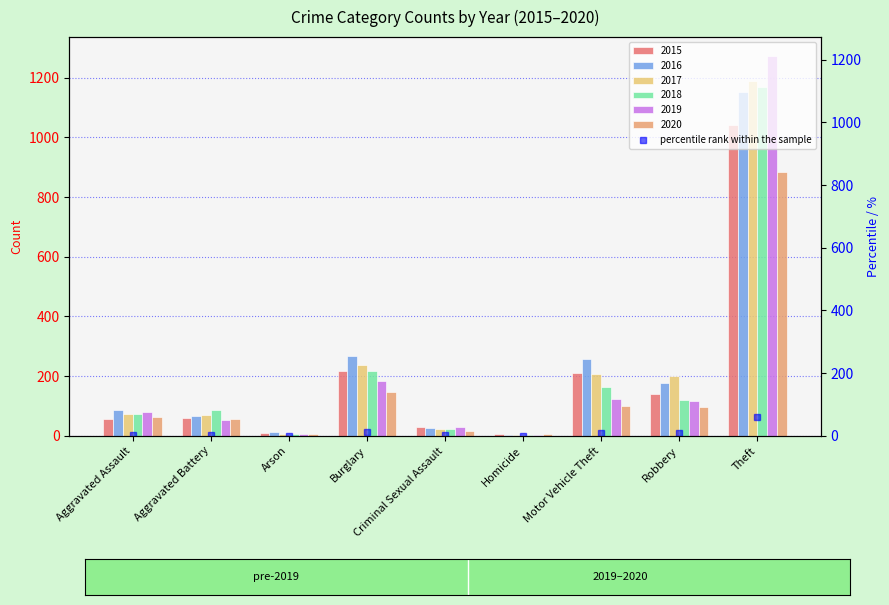

Rank the categories by value from lowest to highest.

Homicide, Arson, Criminal Sexual Assault, Aggravated Battery, Aggravated Assault, Robbery, Motor Vehicle Theft, Burglary, Theft